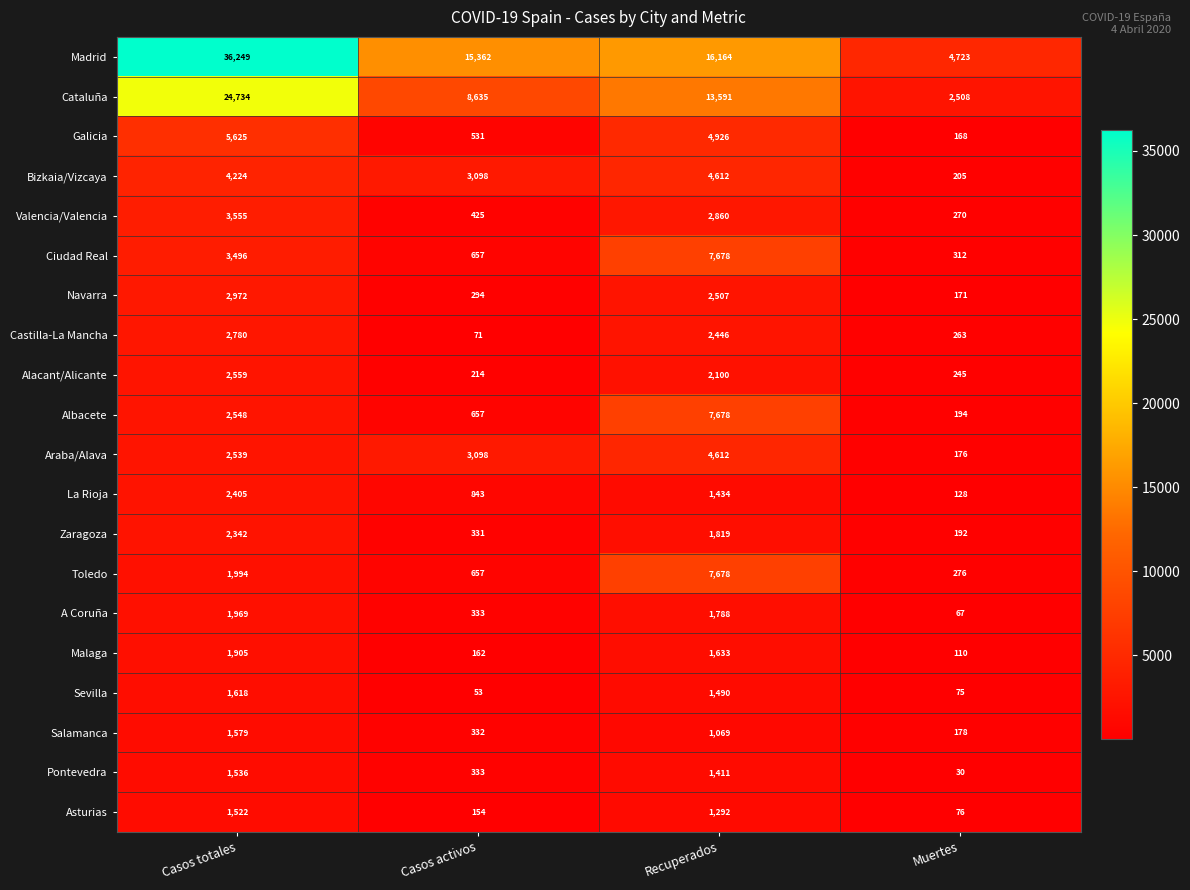

Rank the series at Casos totales from highest to lowest value.

Madrid, Cataluña, Galicia, Bizkaia/Vizcaya, Valencia/Valencia, Ciudad Real, Navarra, Castilla-La Mancha, Alacant/Alicante, Albacete, Araba/Alava, La Rioja, Zaragoza, Toledo, A Coruña, Malaga, Sevilla, Salamanca, Pontevedra, Asturias